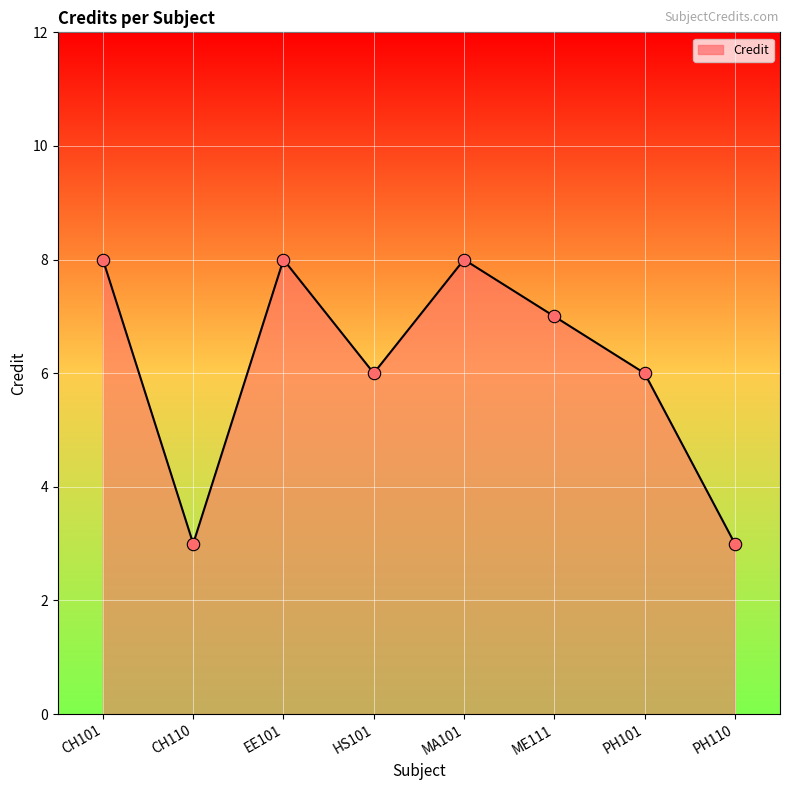

What is the change in value from EE101 to PH101?

-2